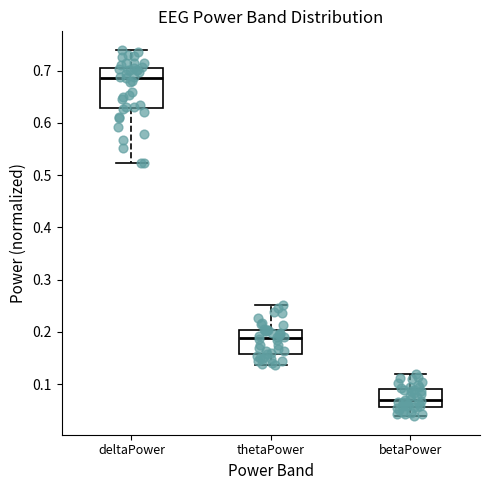

Reading left to right, read every box against the y-axis: the position of its median line, the range the box covers, and the ends of its whiskers. The values are not printed on the chart, so give them approximately, as read against the axis.

deltaPower: median 0.69, box 0.63 to 0.71, whiskers 0.52 to 0.74
thetaPower: median 0.19, box 0.16 to 0.20, whiskers 0.14 to 0.25
betaPower: median 0.07, box 0.06 to 0.09, whiskers 0.04 to 0.12